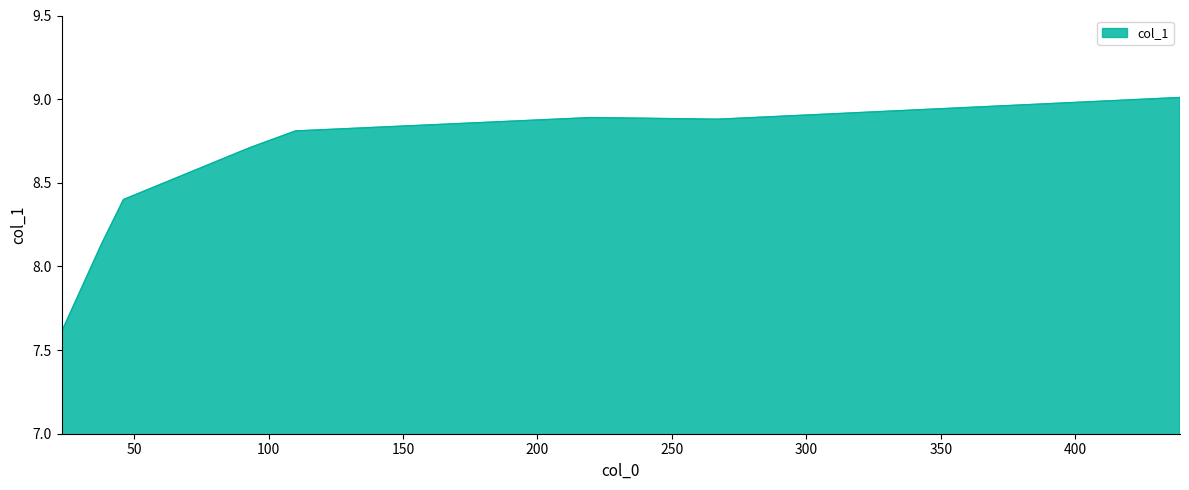

What is the minimum value shown in the chart?

7.6